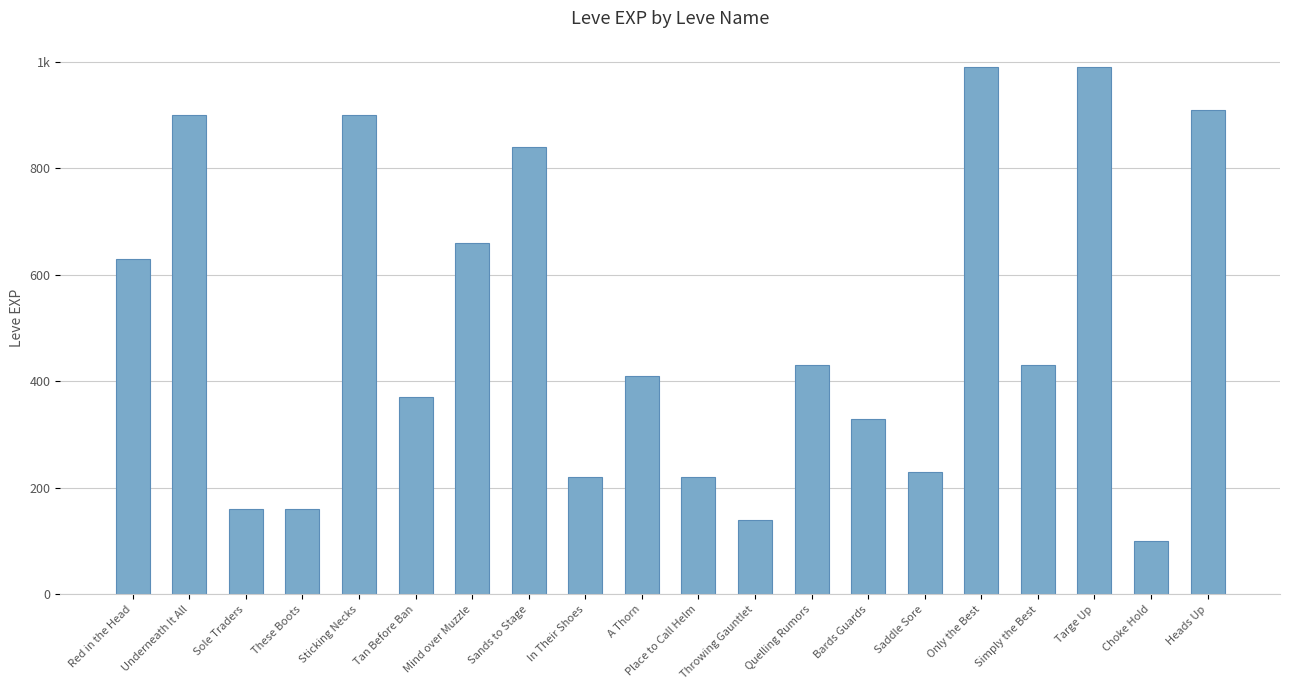

Are the bars horizontal?

No